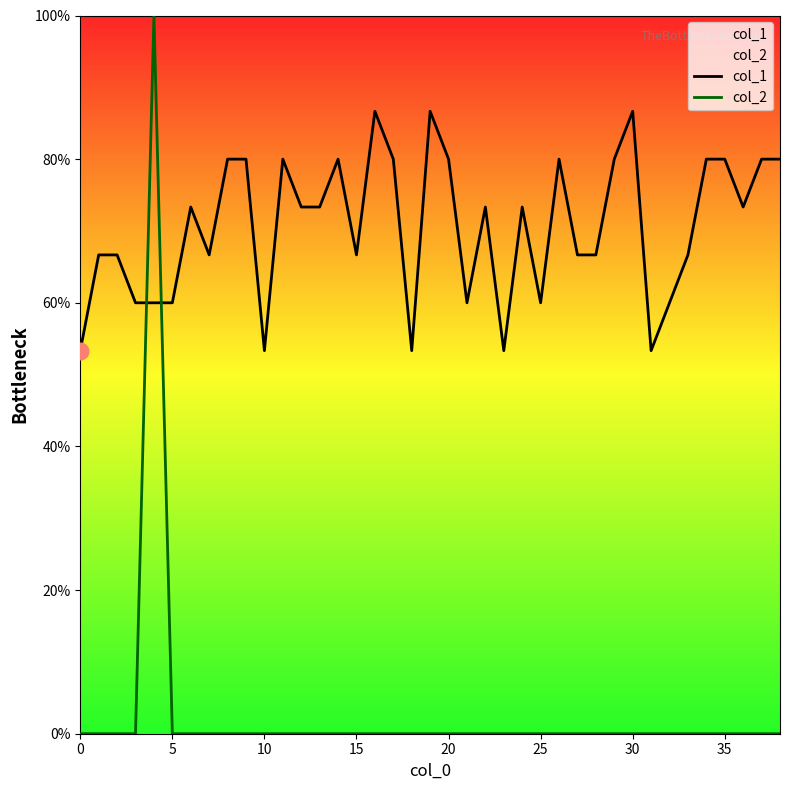

Which series ends up on top after the final intersection of col_1 and col_2?

col_1